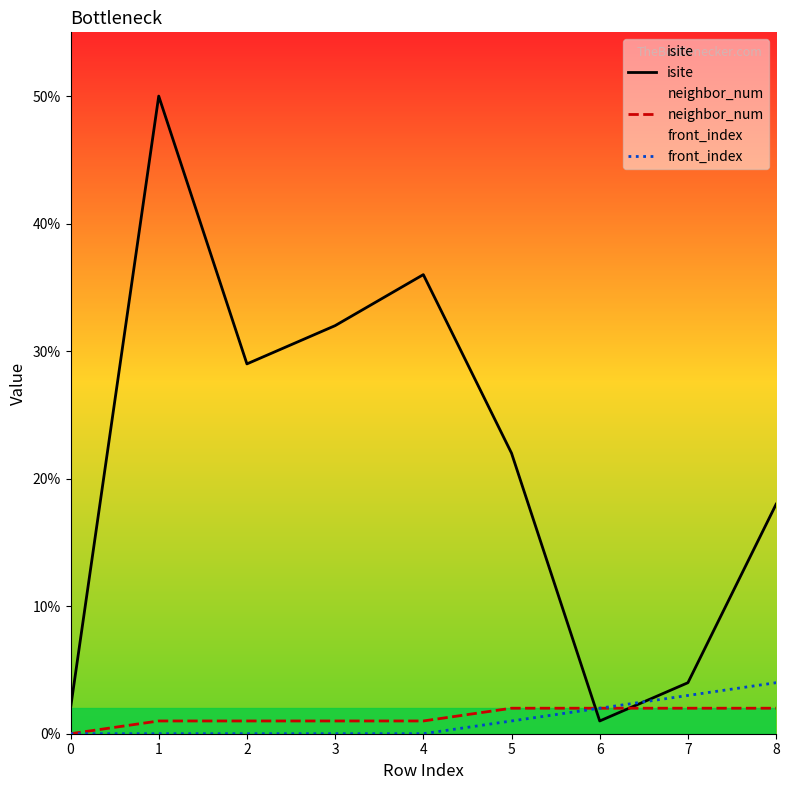

At how many categories does at least one series exceed 30?

3